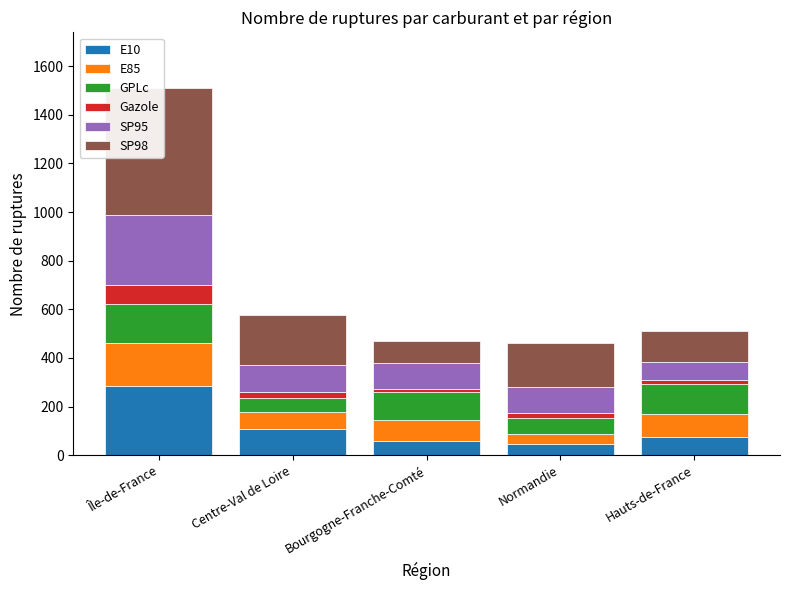

How many bars are there in total?

30